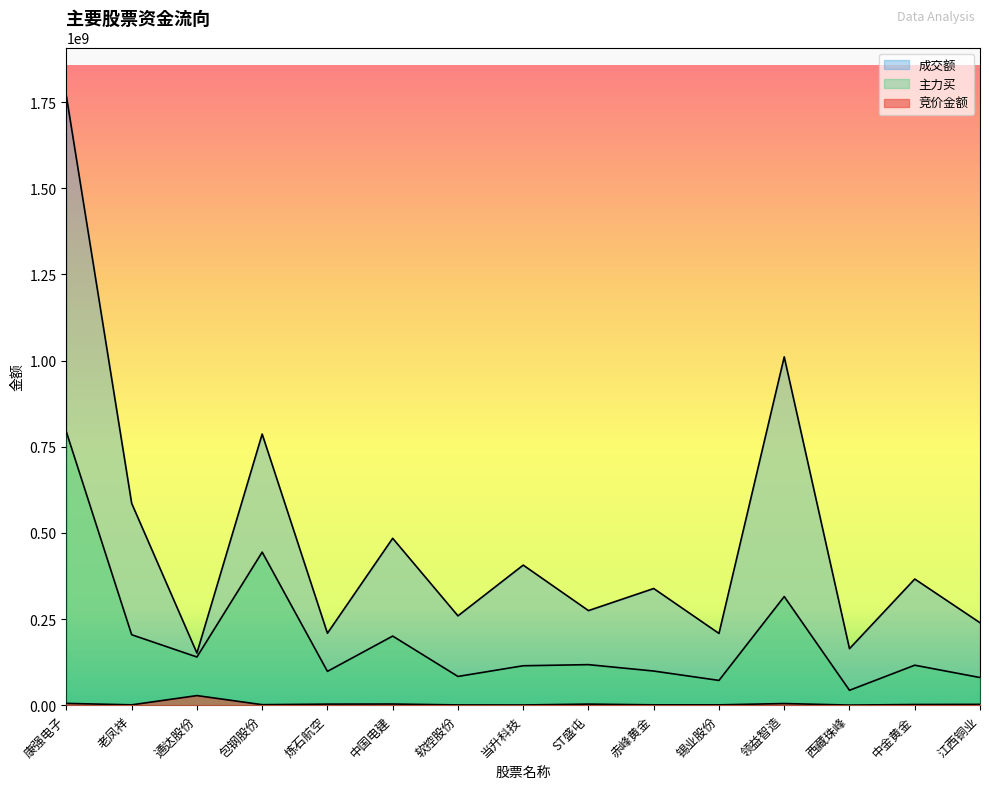

Reading right to left, what are all the values shown in this chart?

竞价金额: 2371707	1934064	296370	4734150	939667	991519	3093540	618450	751224	3348427	3068480	1441881	27817416	990760	5143082
主力买: 80195832	115998171	43187107	315234952	71840762	99065086	117628041	114407862	83383445	200541681	98128363	444157941	139845750	204444411	792506571
成交额: 239232829	366100478	163956135	1010767804	208170849	338537748	274431614	406492211	259218986	484278603	208792488	786753579	151293361	585792786	1767215229